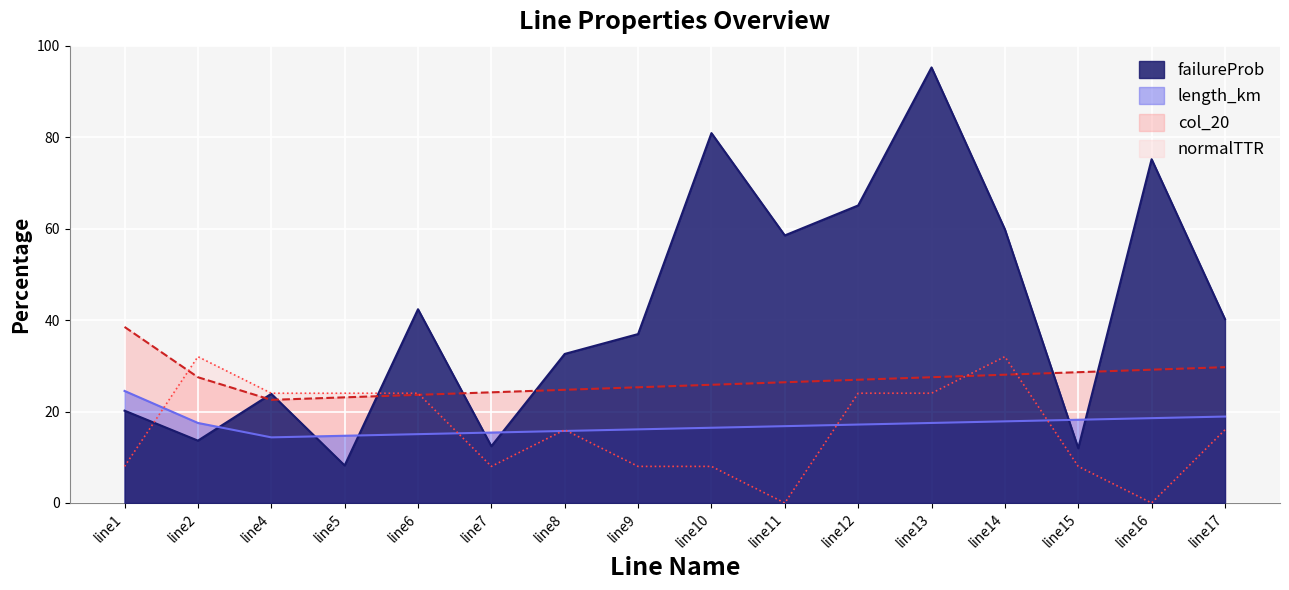

How many lines are shown in the chart?

4